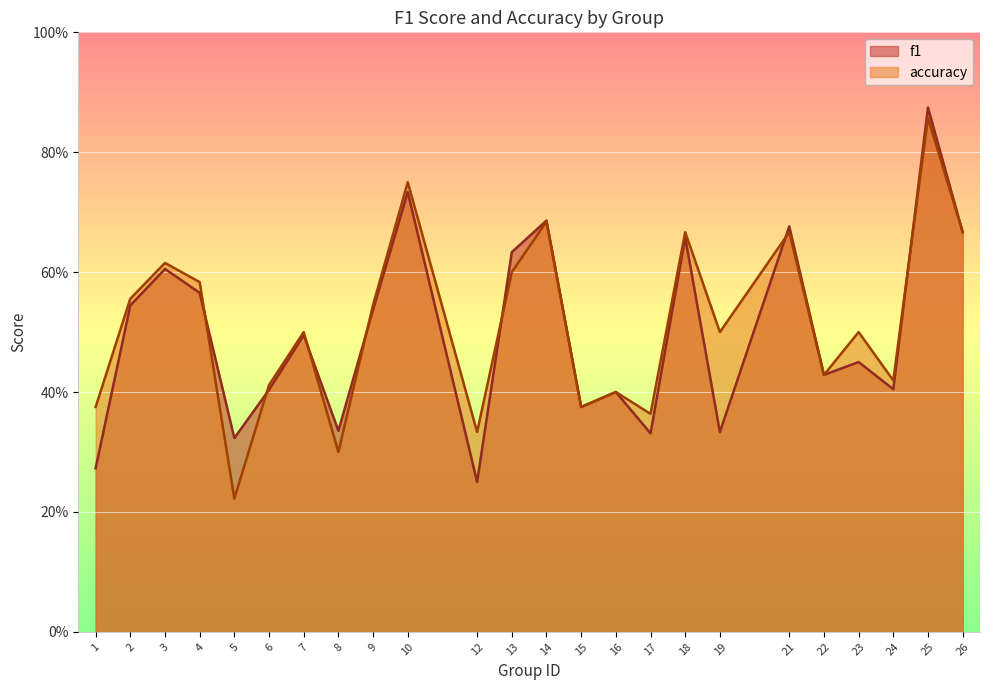

What is the sum of the accuracy values at 22 and 25?

1.3